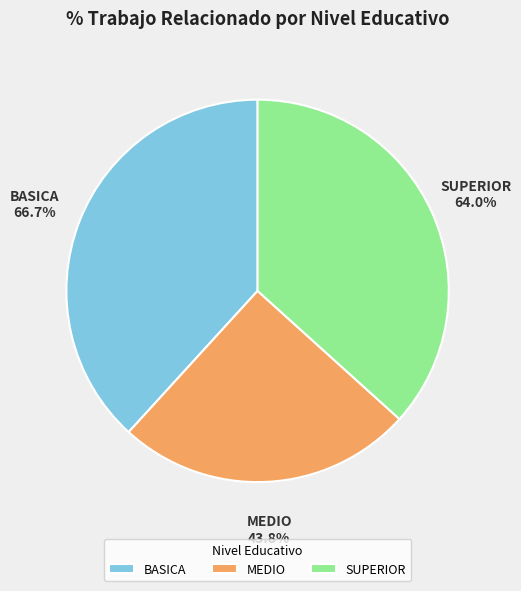

Does MEDIO account for over 50% of the chart?

No